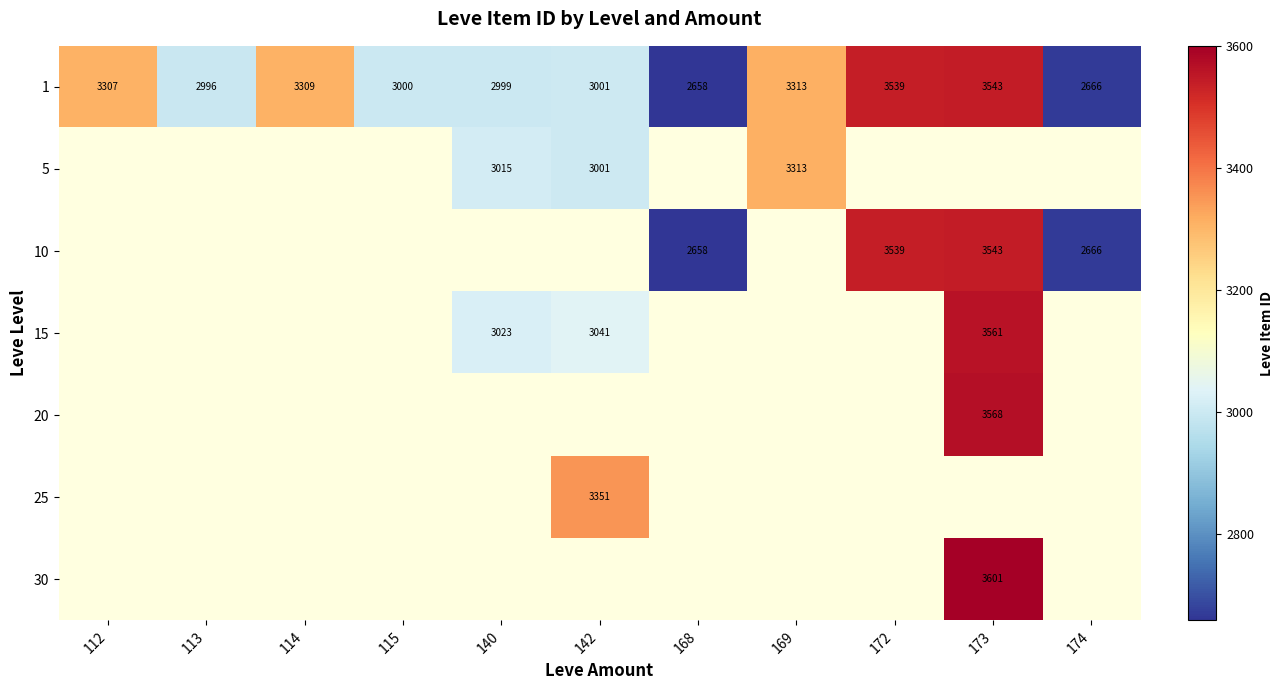

What is the smallest value displayed?

2658.0